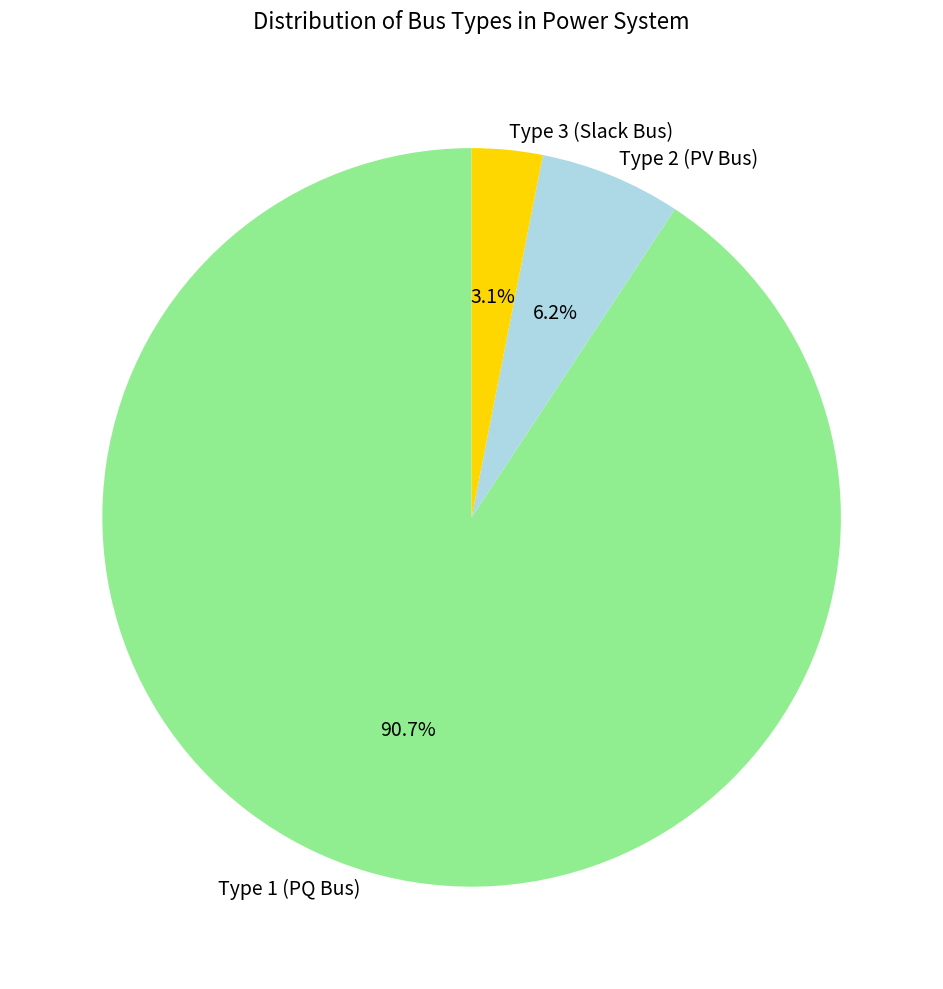

Which slice is the largest?

Type 1 (PQ Bus)